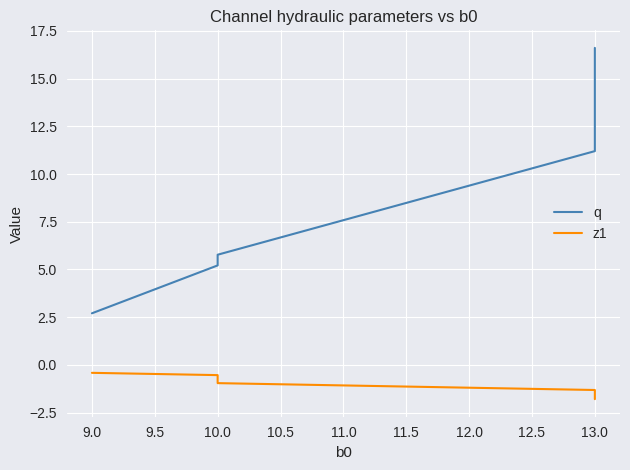

What is the minimum value shown in the chart?

-1.8